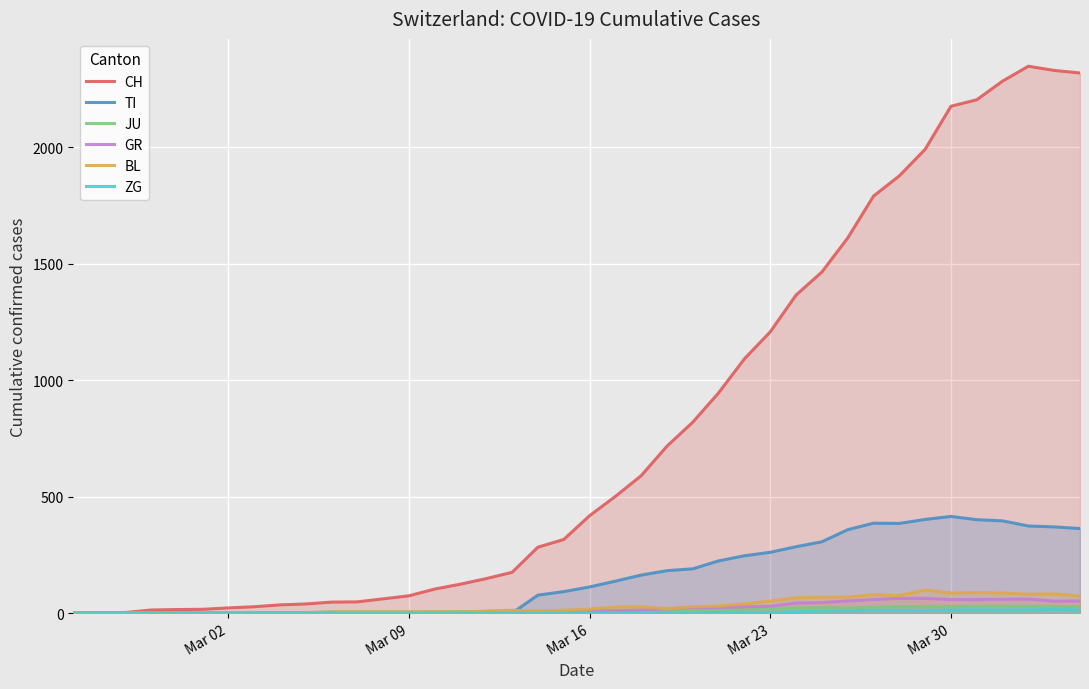

Which series ends up on top after the final intersection of JU and BL?

BL